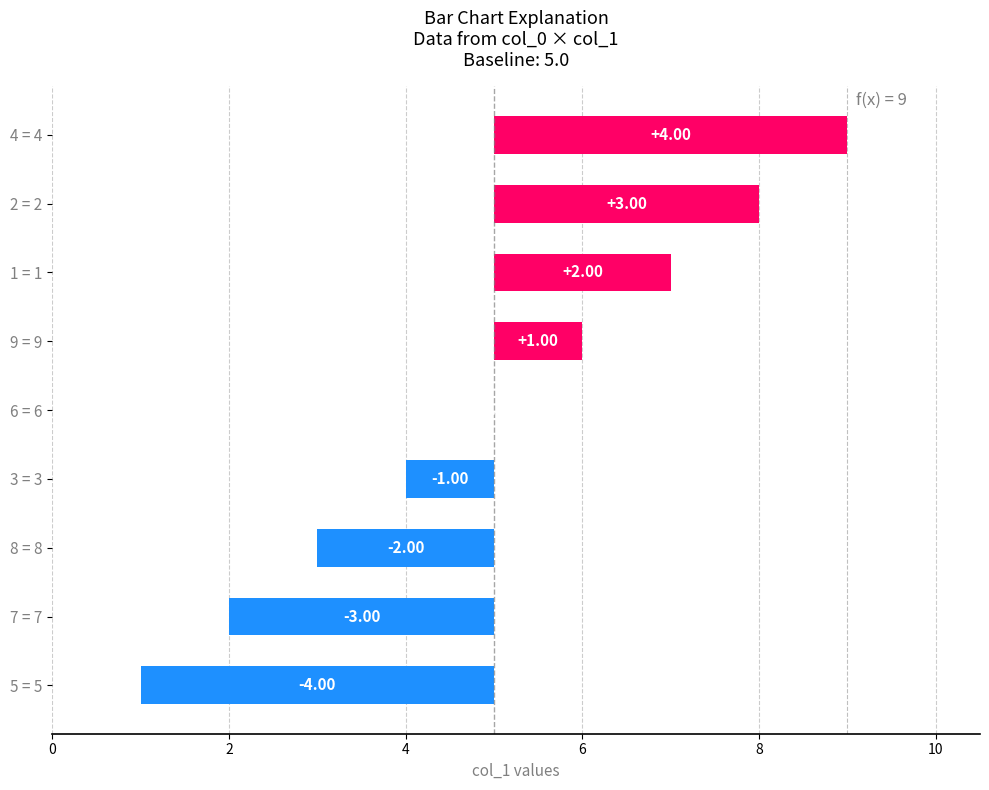

Where is the data nearest to the value 2?

8 = 8